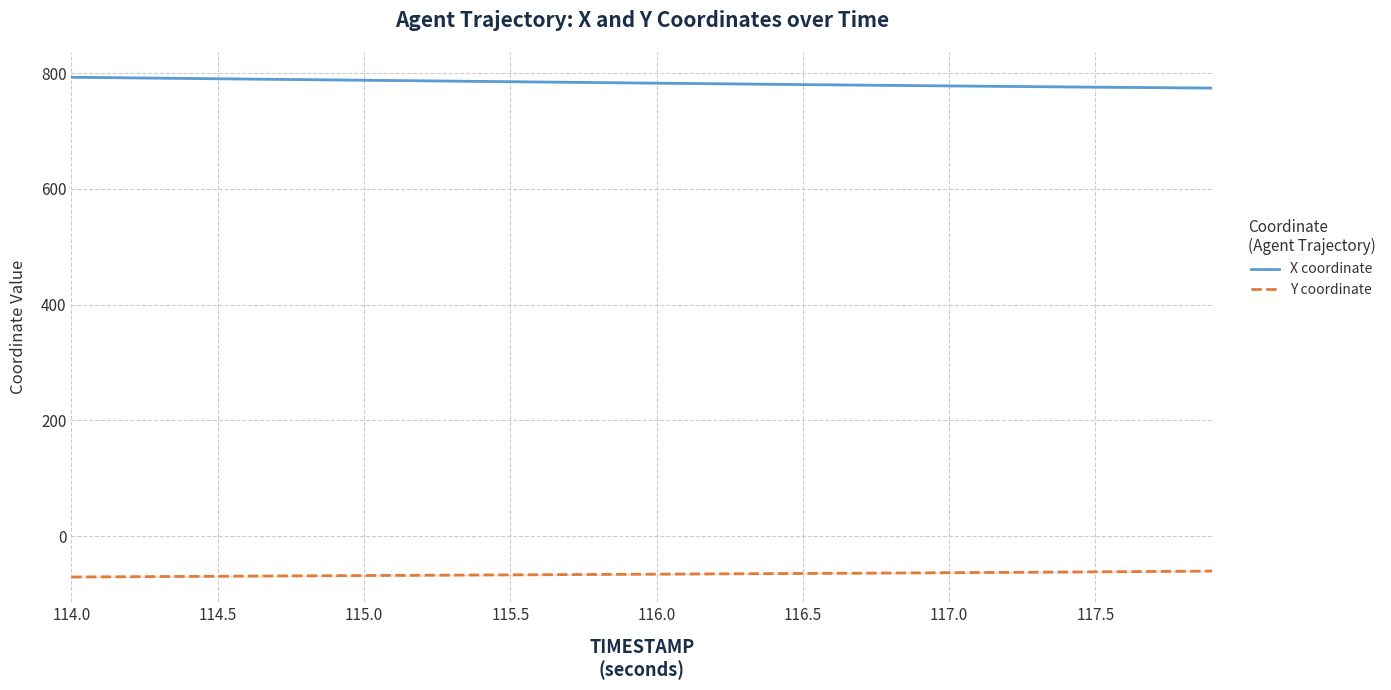

True or false: X coordinate and Y coordinate intersect in this chart.

False